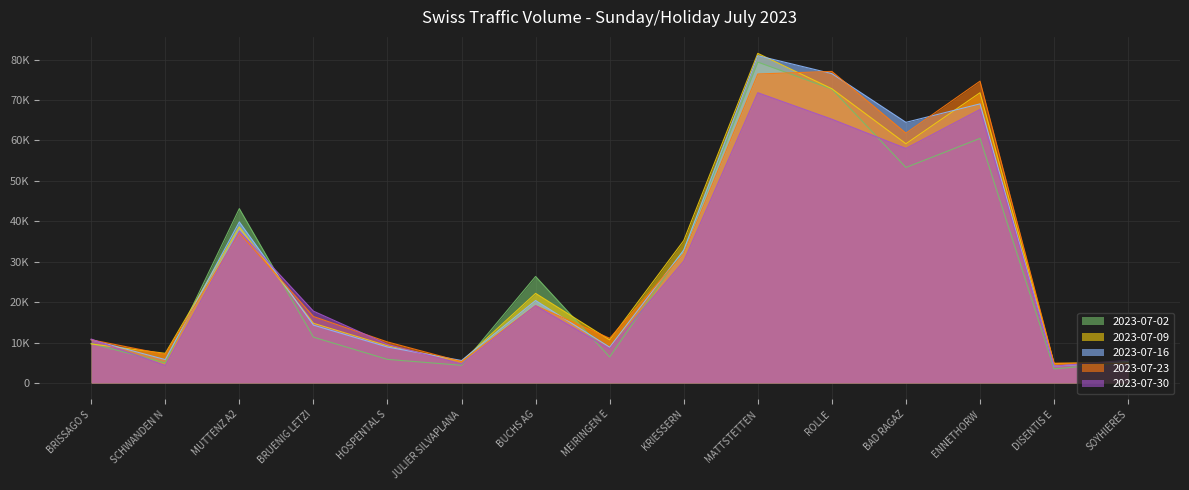

At how many categories does at least one series exceed 61818?

4